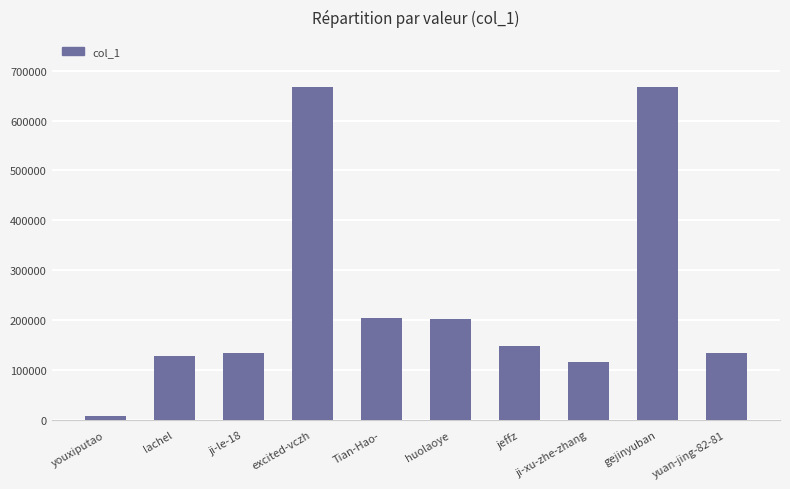

Is it true that the value at ji-le-18 is 236583?

False